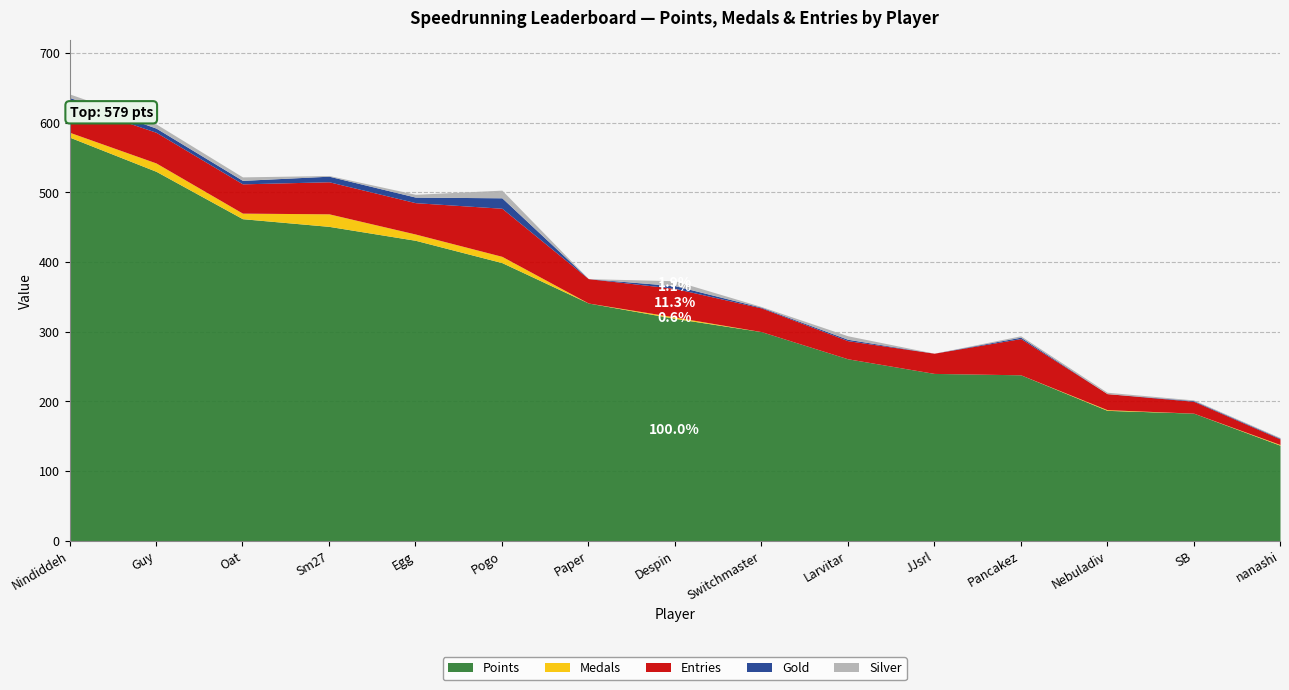

How many times do Medals and Gold cross each other?

4